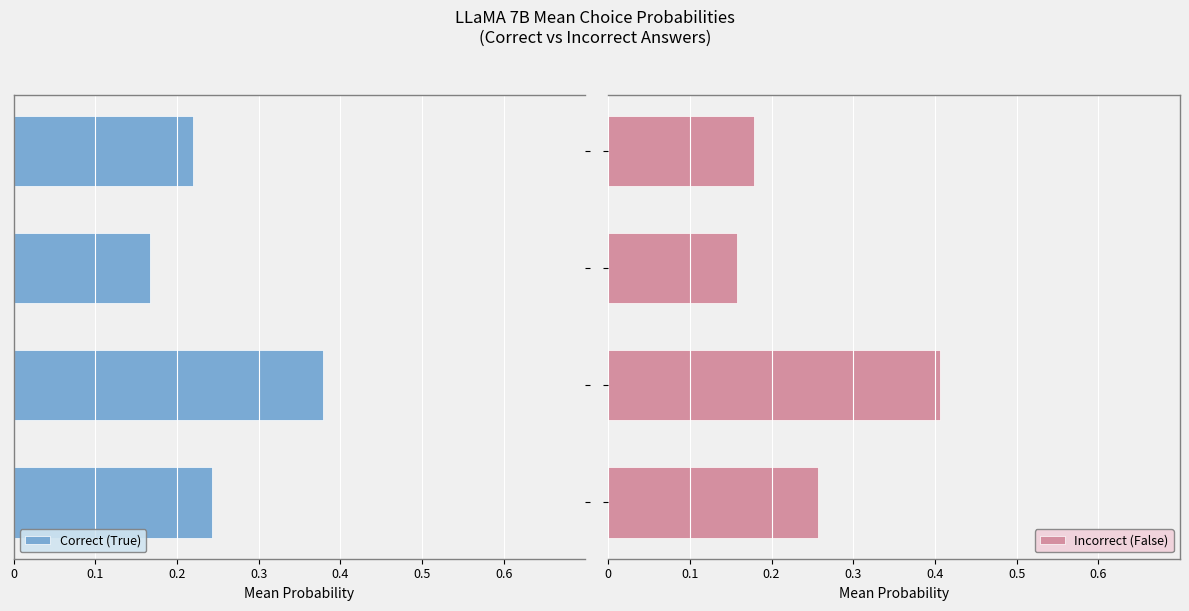

What is the maximum value for Incorrect (False)?

0.4